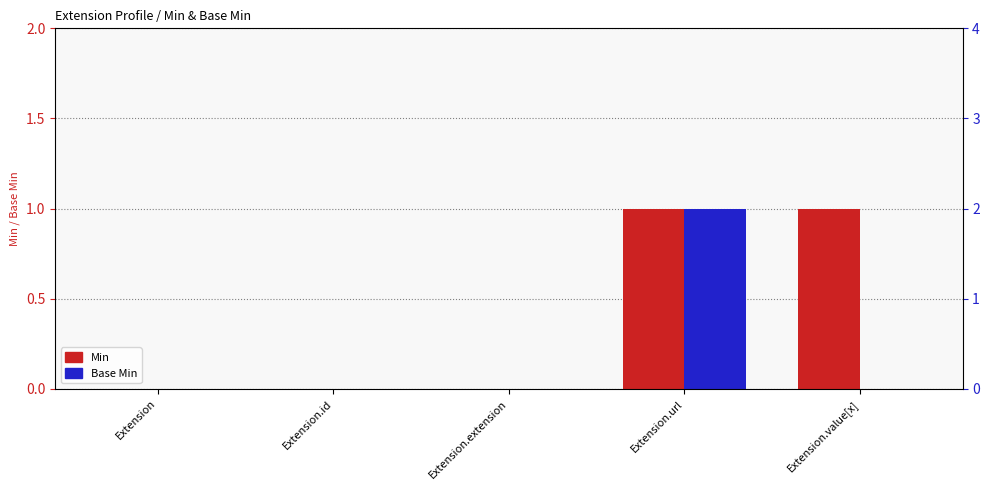

Rank the series by their maximum value, from highest to lowest.

Min, Base Min